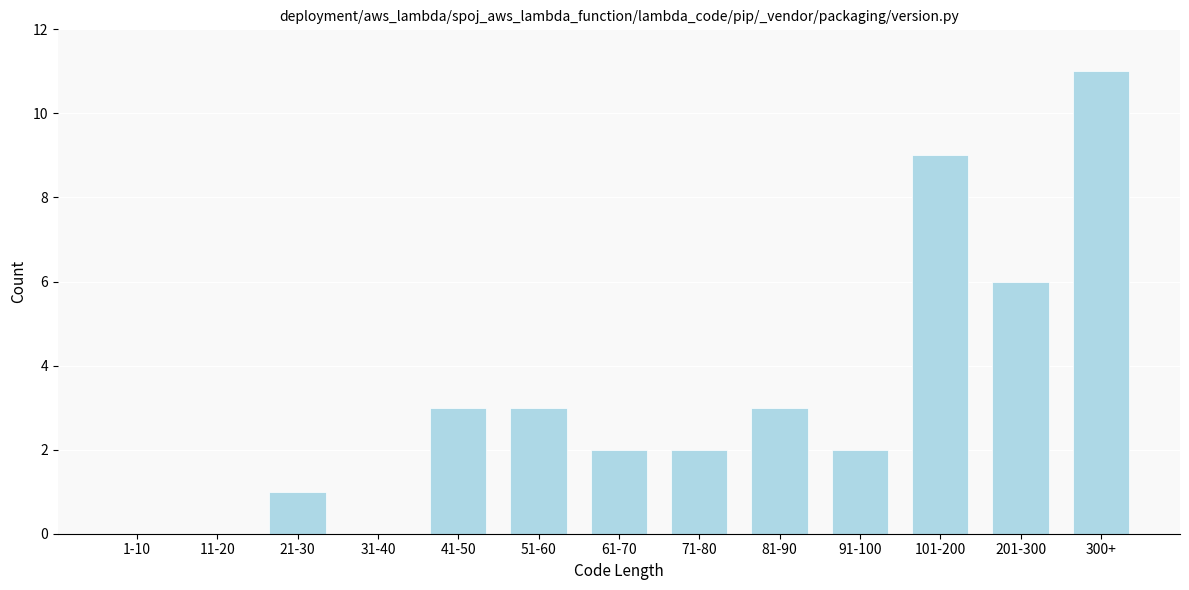

Reading left to right, what are all the values shown in this chart?

1-10=0	11-20=0	21-30=1	31-40=0	41-50=3	51-60=3	61-70=2	71-80=2	81-90=3	91-100=2	101-200=9	201-300=6	300+=11